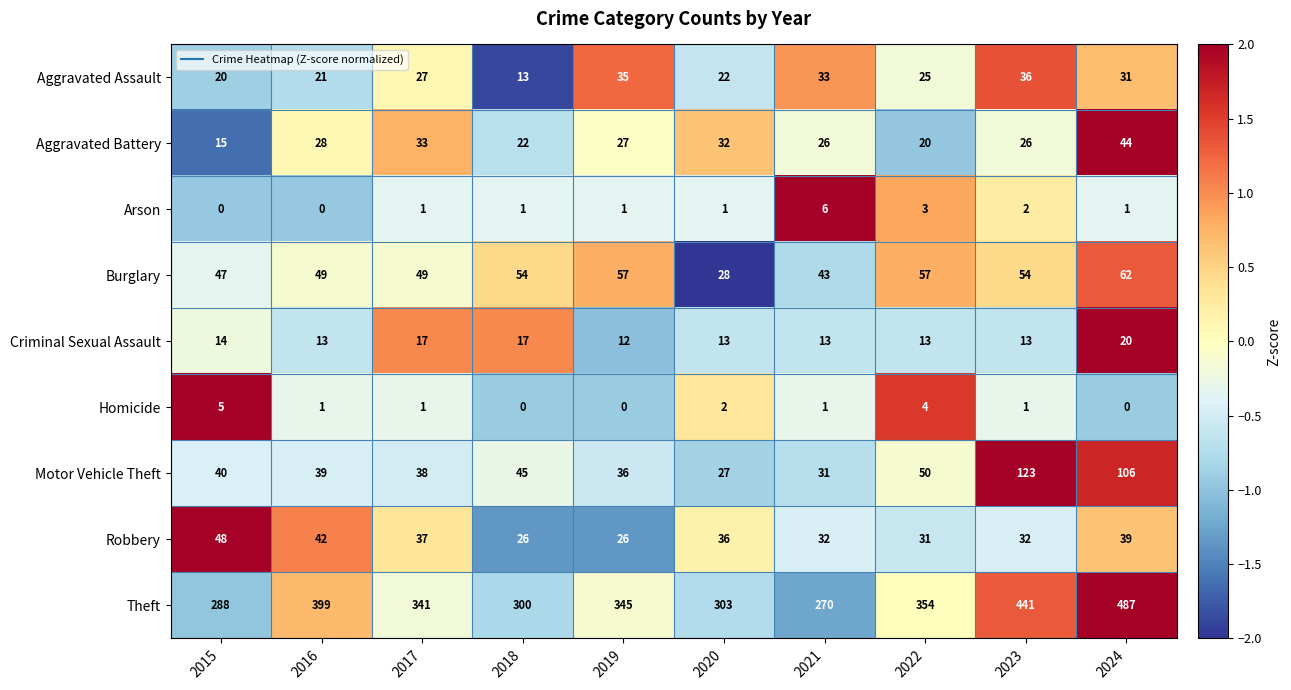

What is the spread (max minus min) of values at 2024?

487